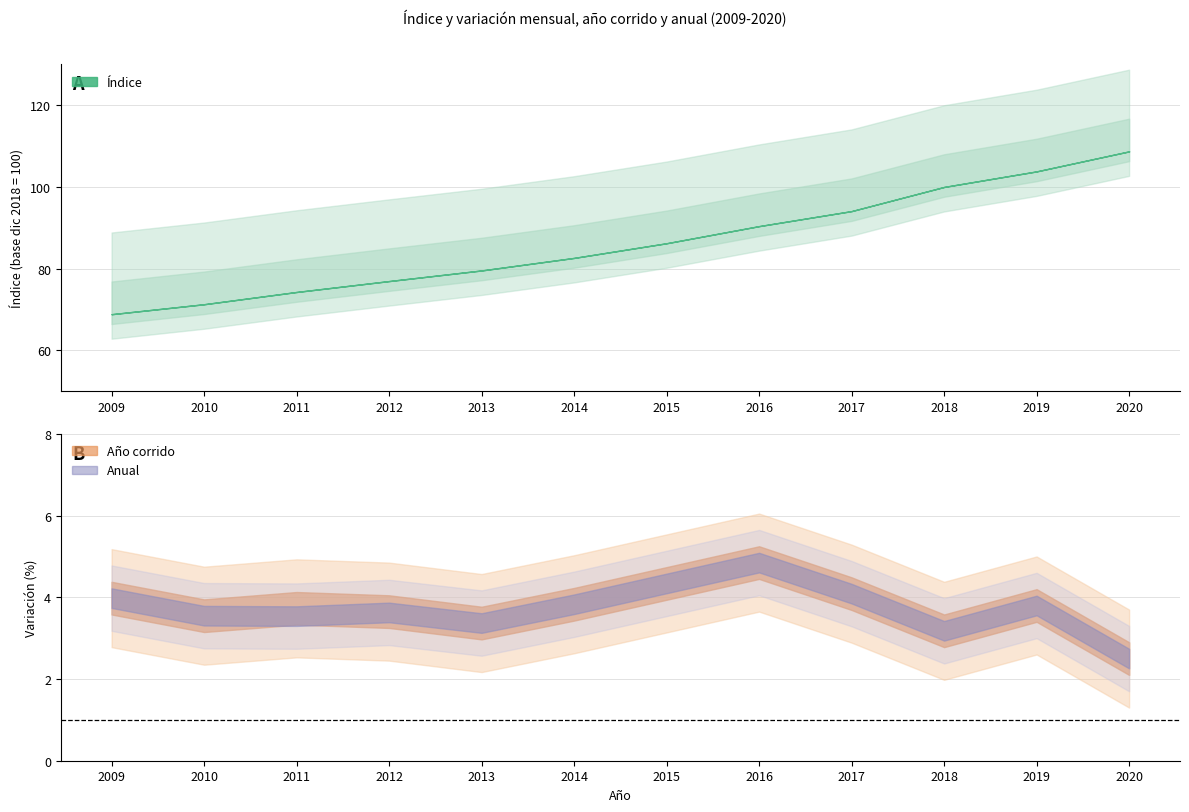

What is the total value across all series at 2019?

111.4